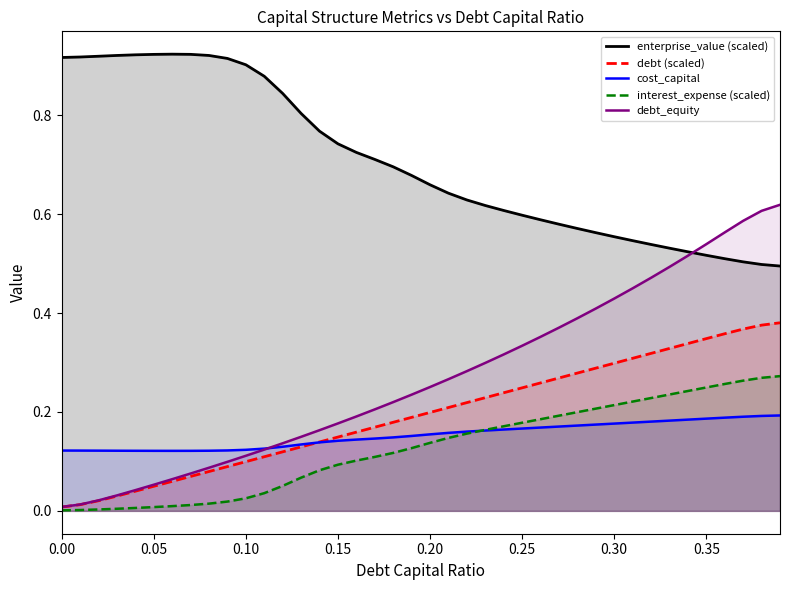

Which series has the widest spread of values?

debt_equity